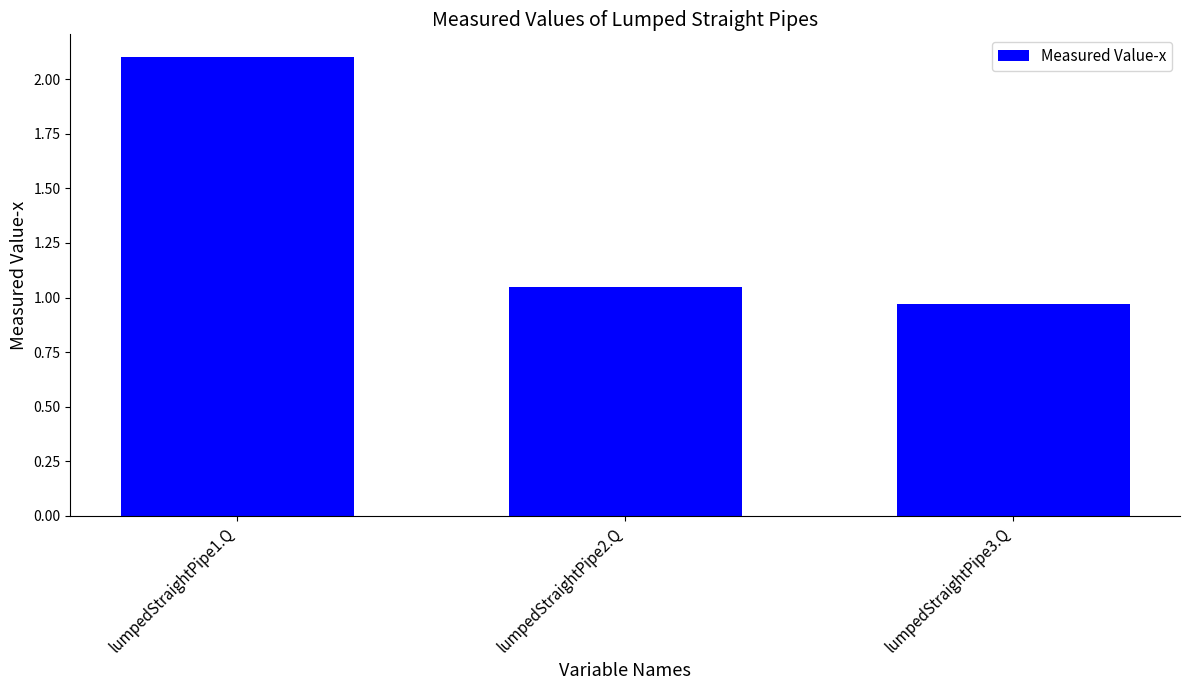

What is the label of the 2nd bar from the left?

lumpedStraightPipe2.Q